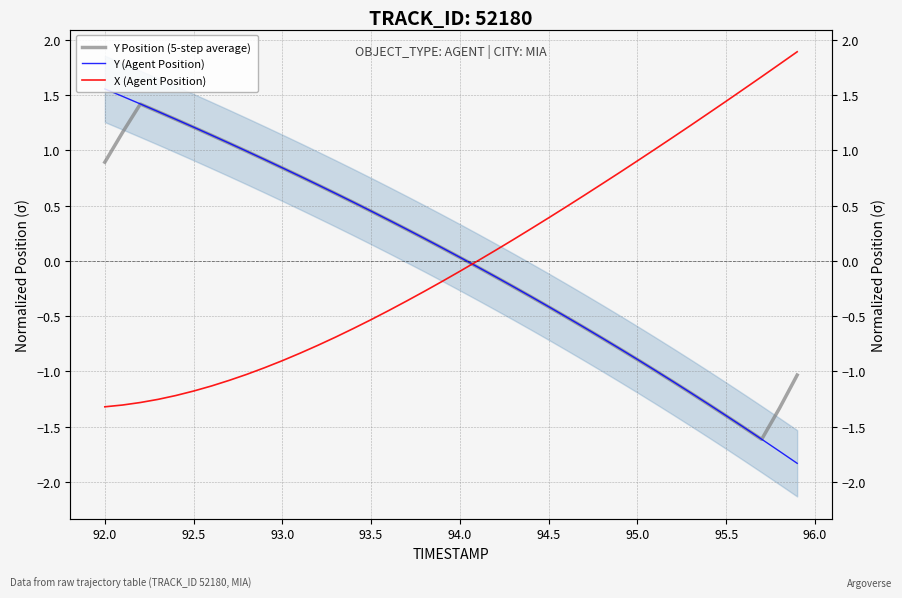

How many intersections are there between X (Agent Position) and Y (Agent Position)?

1